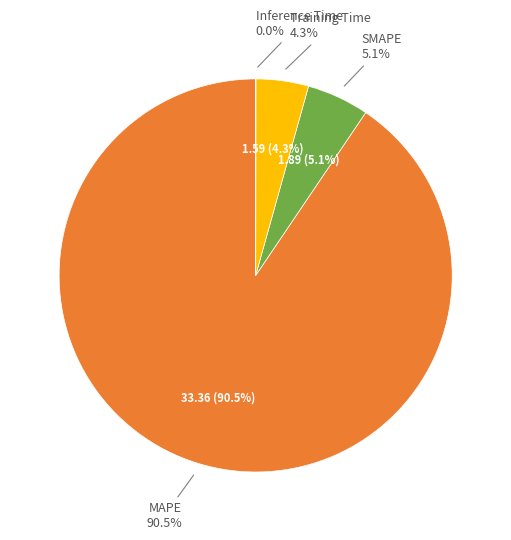

What percentage is NOT represented by MAPE?

9.5%